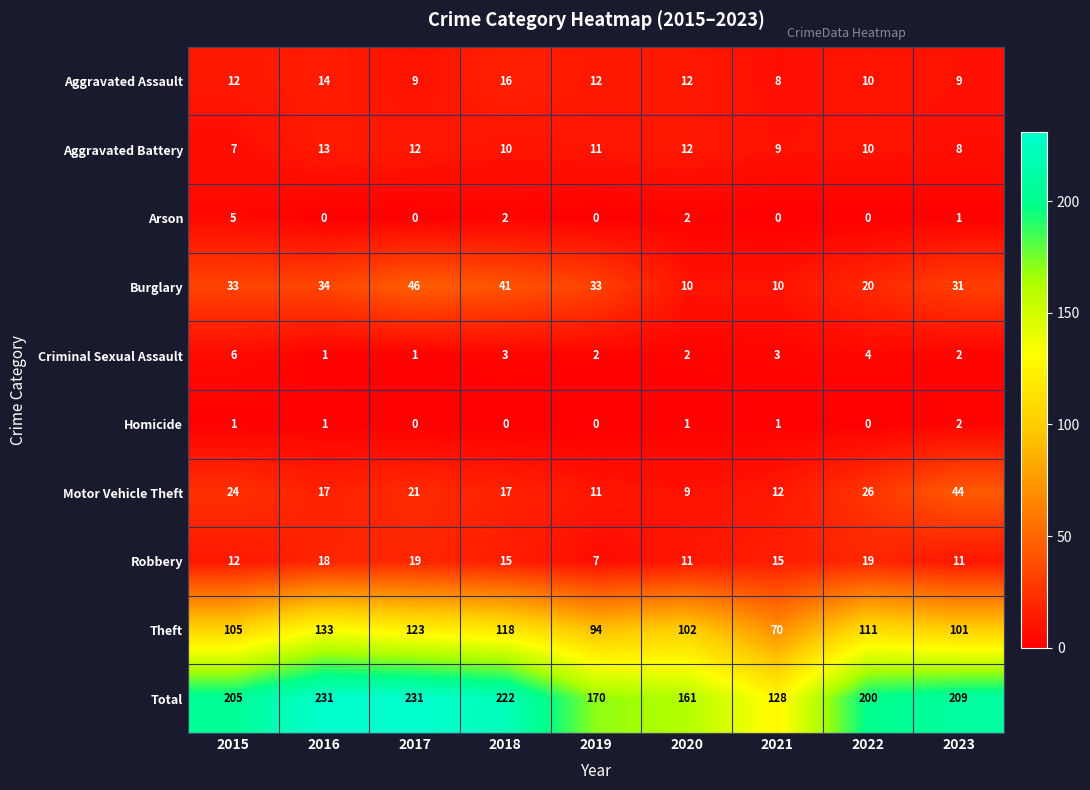

What is the sum of the Theft values at 2020 and 2021?

172